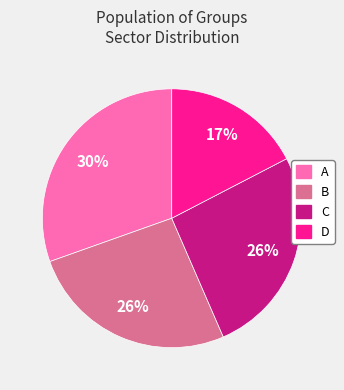

To the nearest percent, what is the difference between the largest and smallest slice percentages?

13%